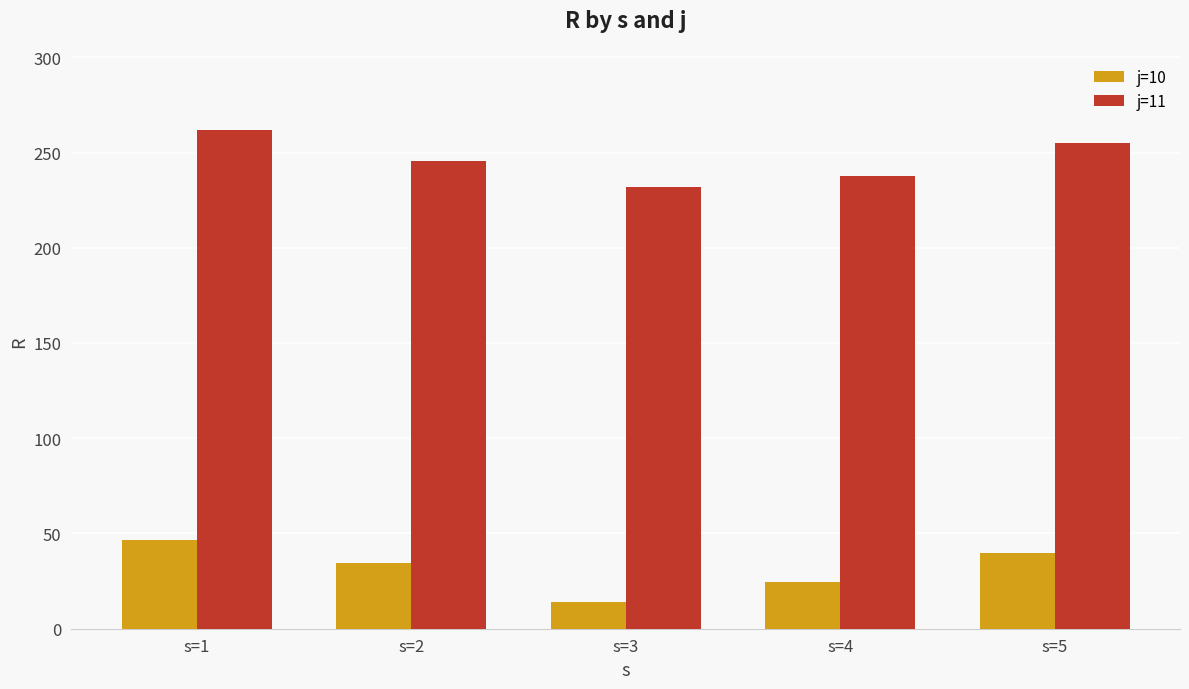

How many data points in j=10 are less than 34?

2